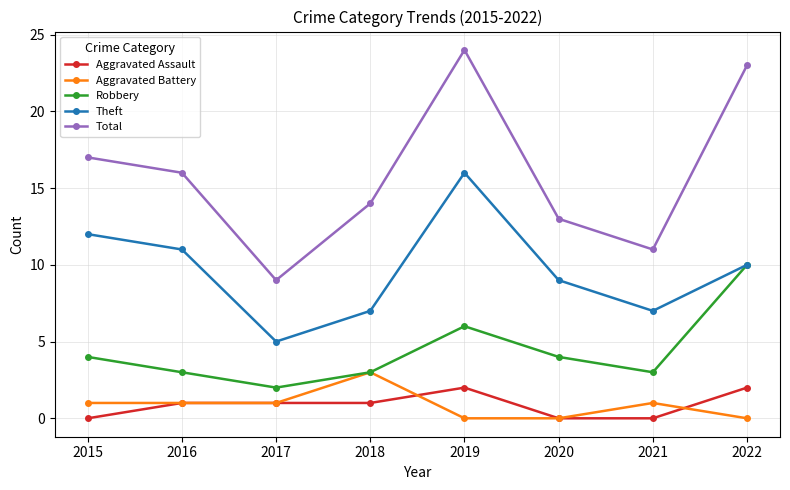

How many data points in Theft are less than 10?

4